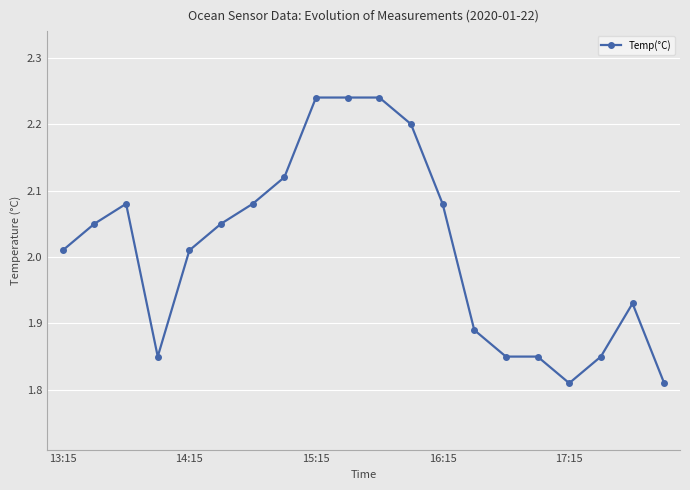

What is the sum of all values?

40.2